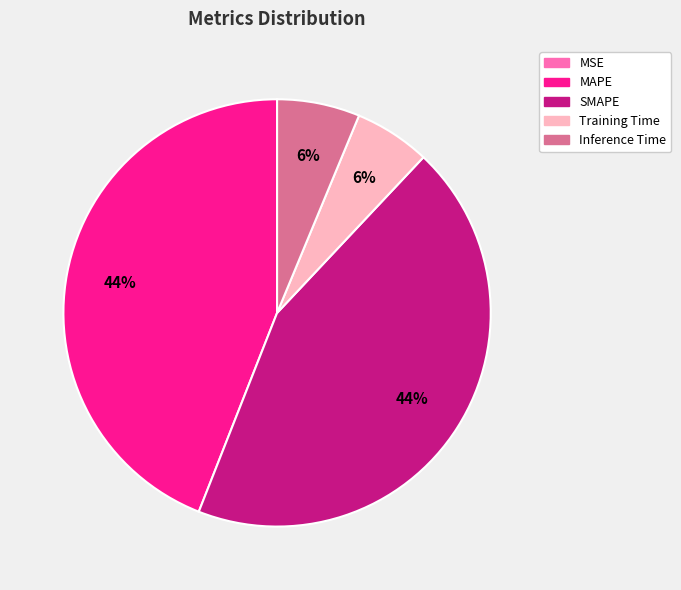

Is there any slice that represents more than half of the pie?

No